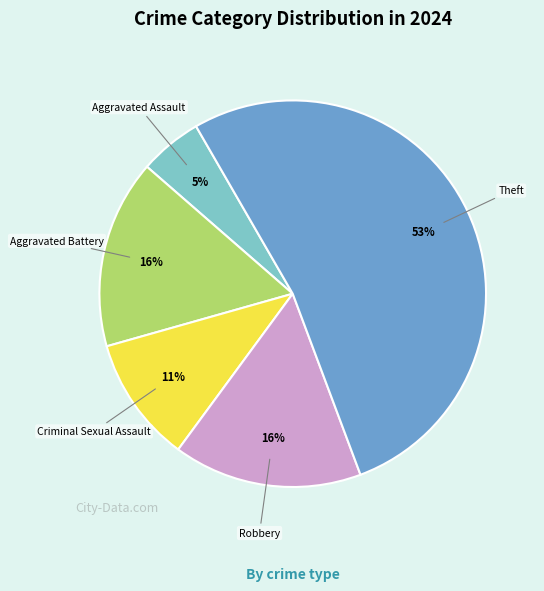

True or false: Robbery accounts for 10% of the total.

False